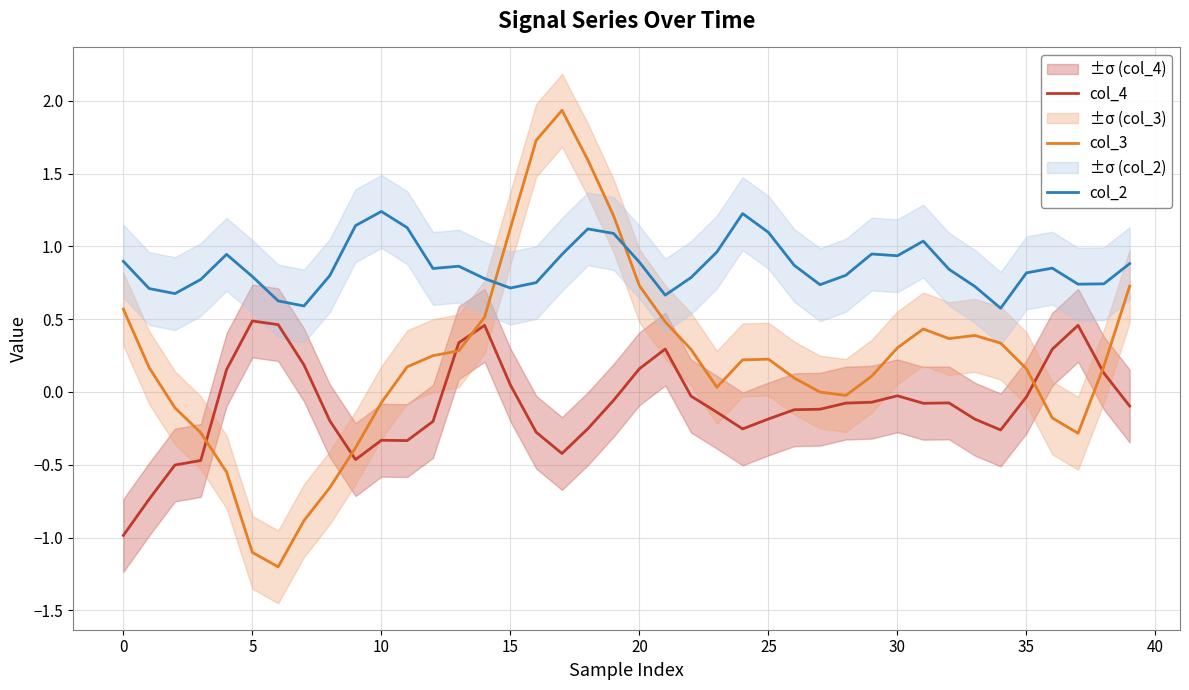

How many times do col_3 and col_4 cross each other?

6